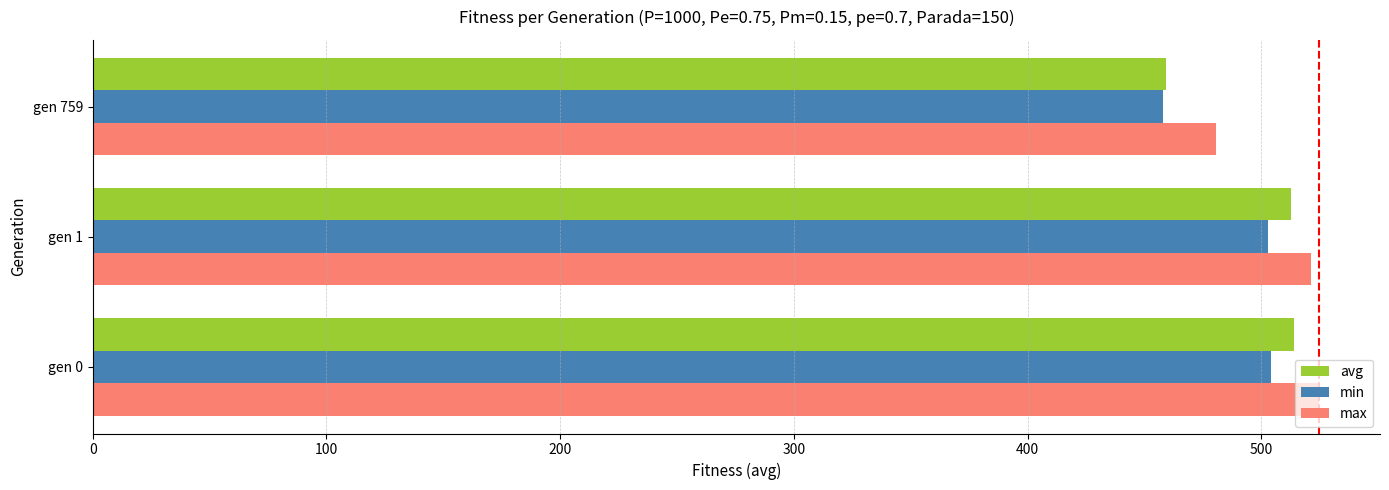

At which label does min reach its minimum?

gen 759